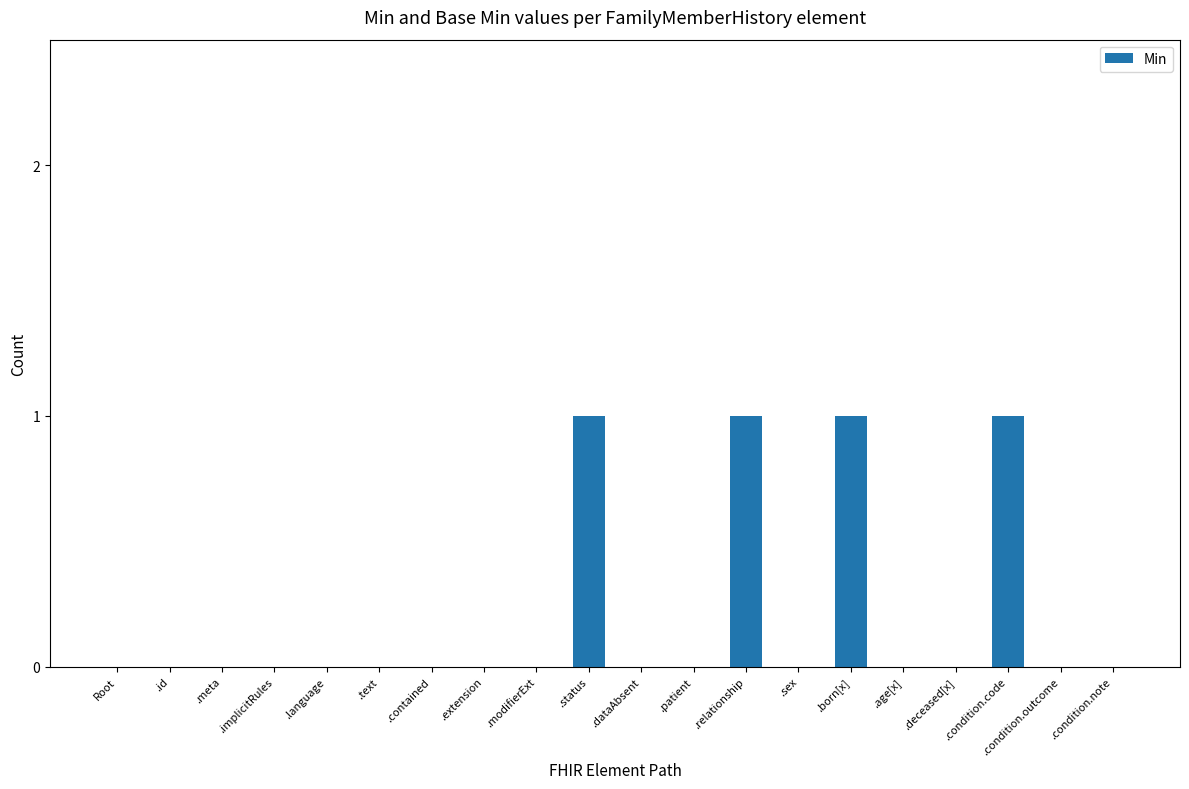

What is the sum of all values?

4